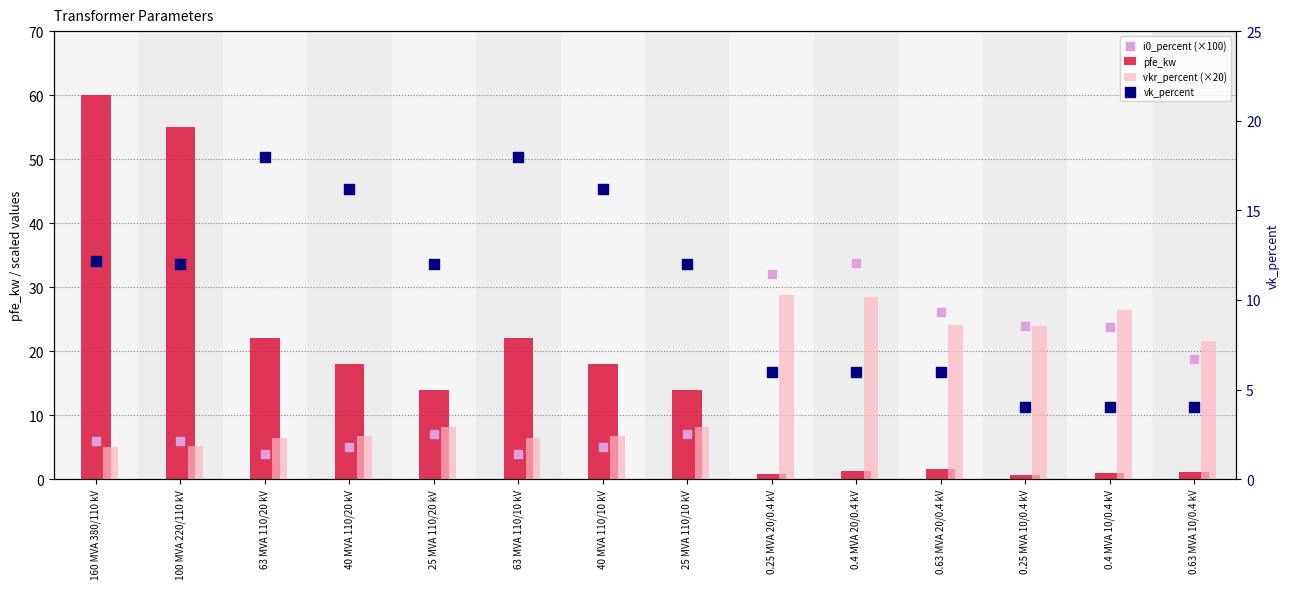

At how many categories does at least one series exceed 28?

4